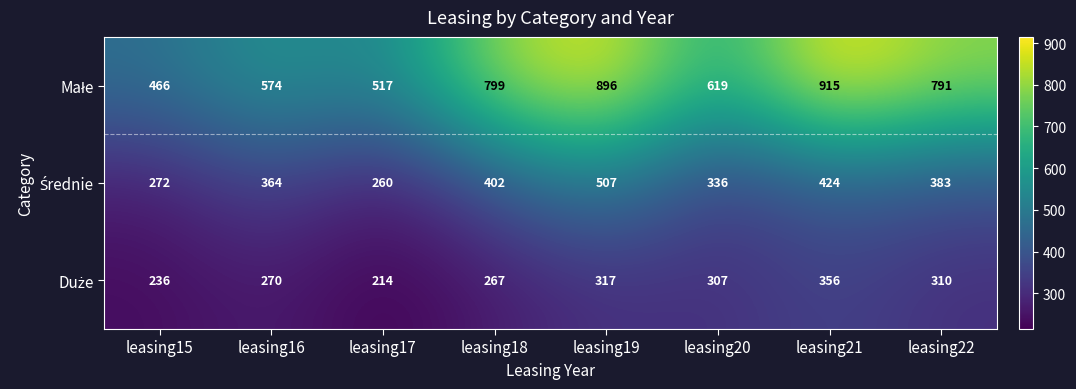

What is the total value across all series at leasing20?

1262